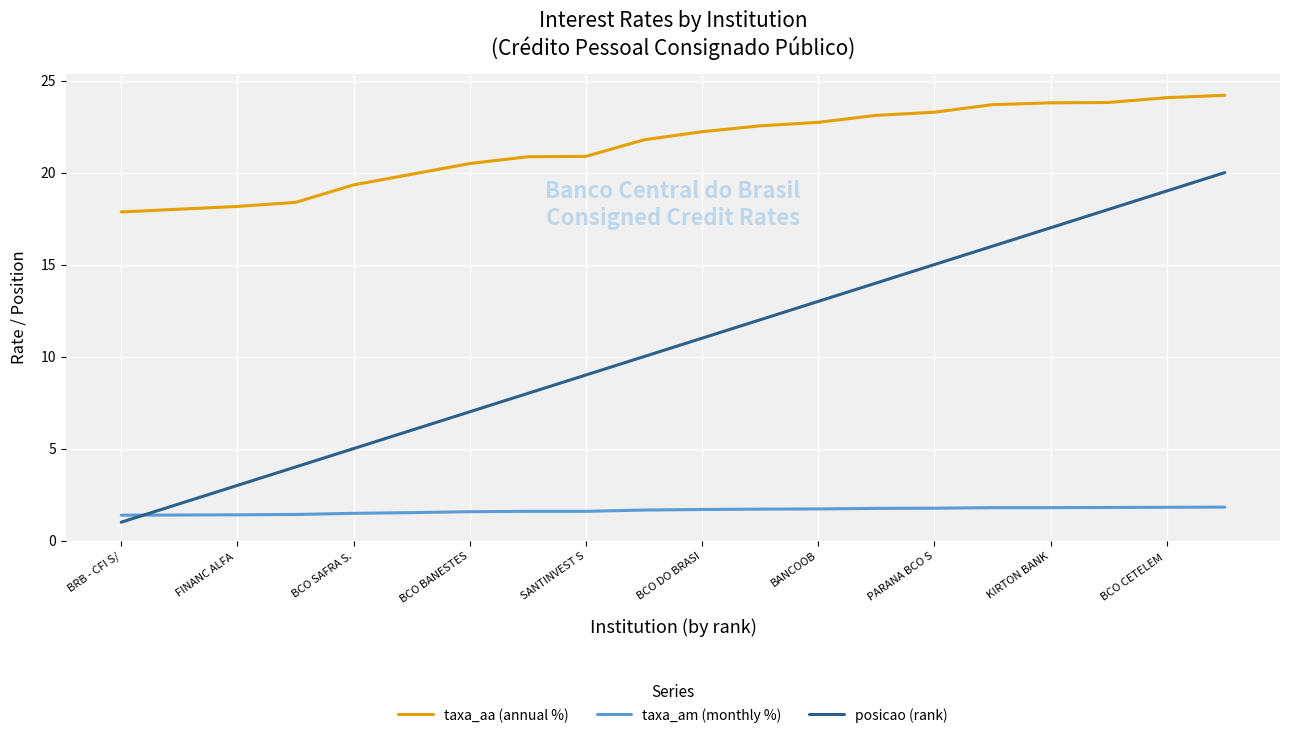

What is the greatest value displayed?

24.2